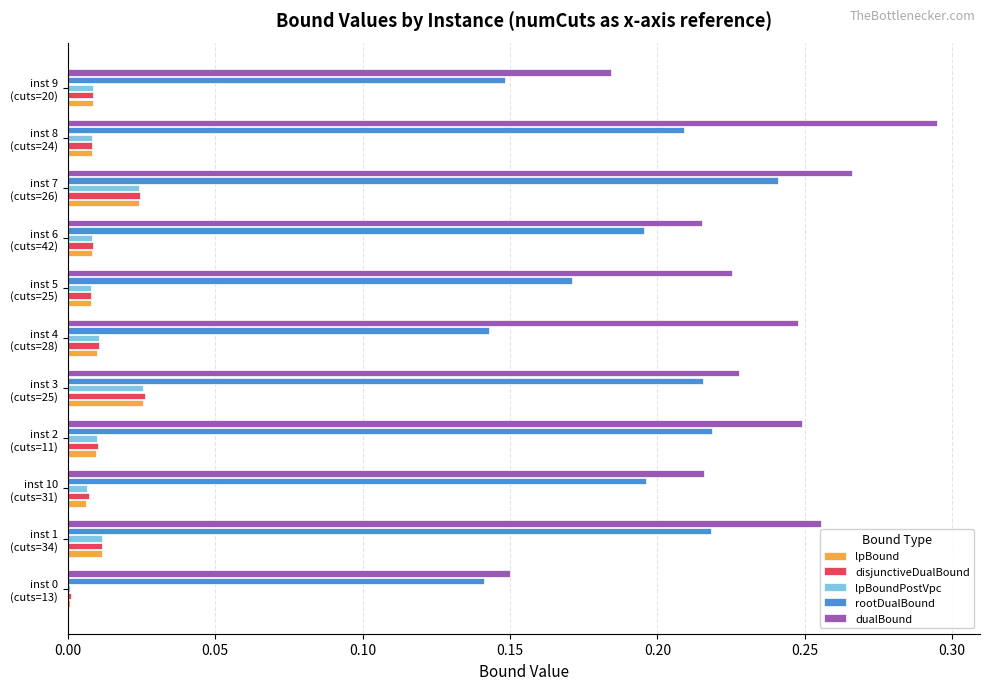

Which series has the largest total across all categories?

dualBound